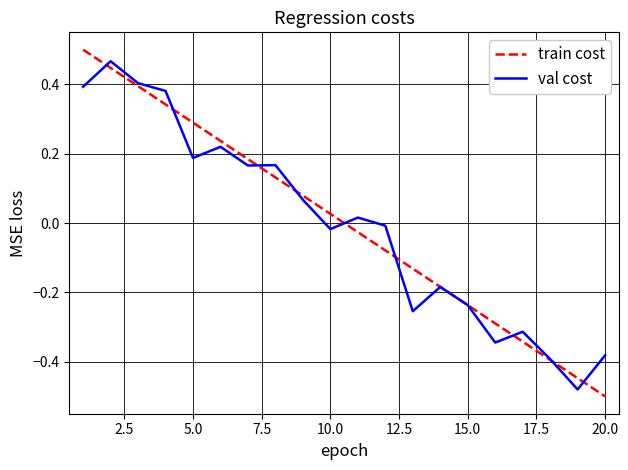

At which label does train cost reach its minimum?

20.0